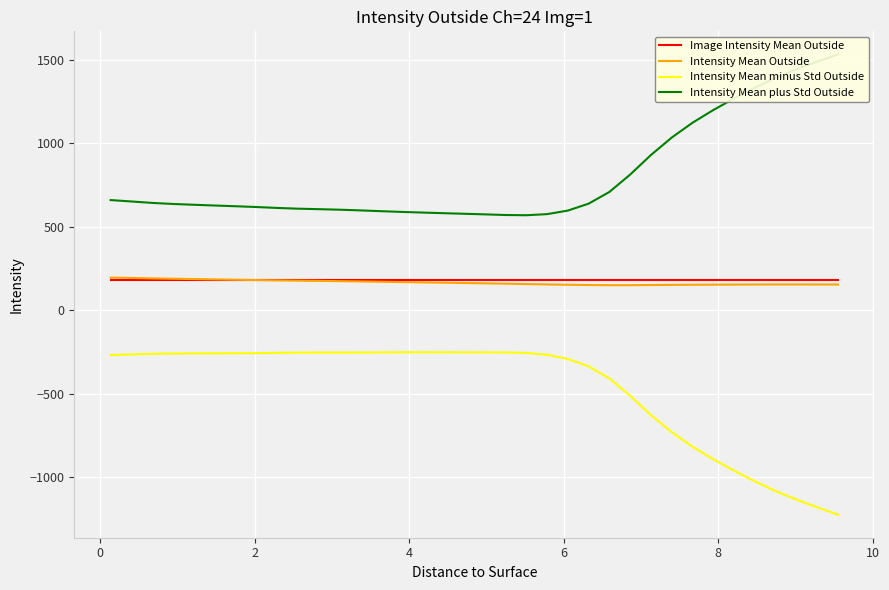

Which series has the widest spread of values?

Intensity Mean minus Std Outside